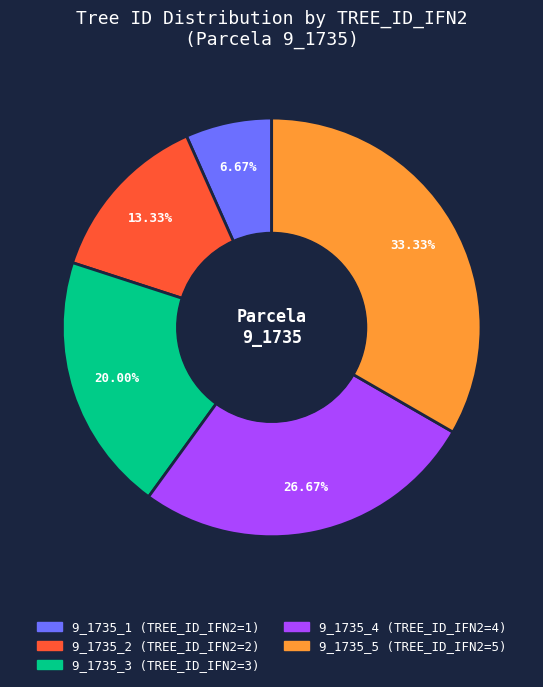

Is 9_1735_4 the majority of the pie?

No